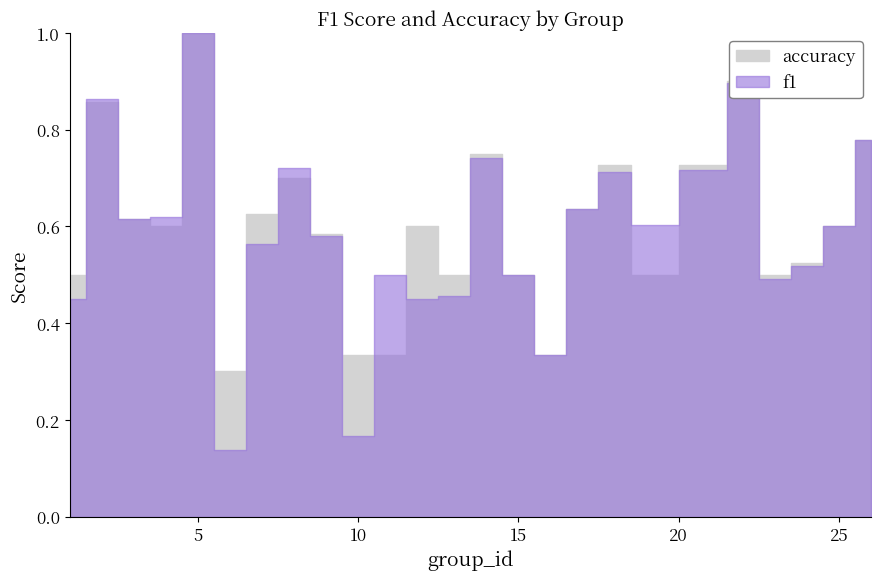

How many distinct data groups are displayed?

2